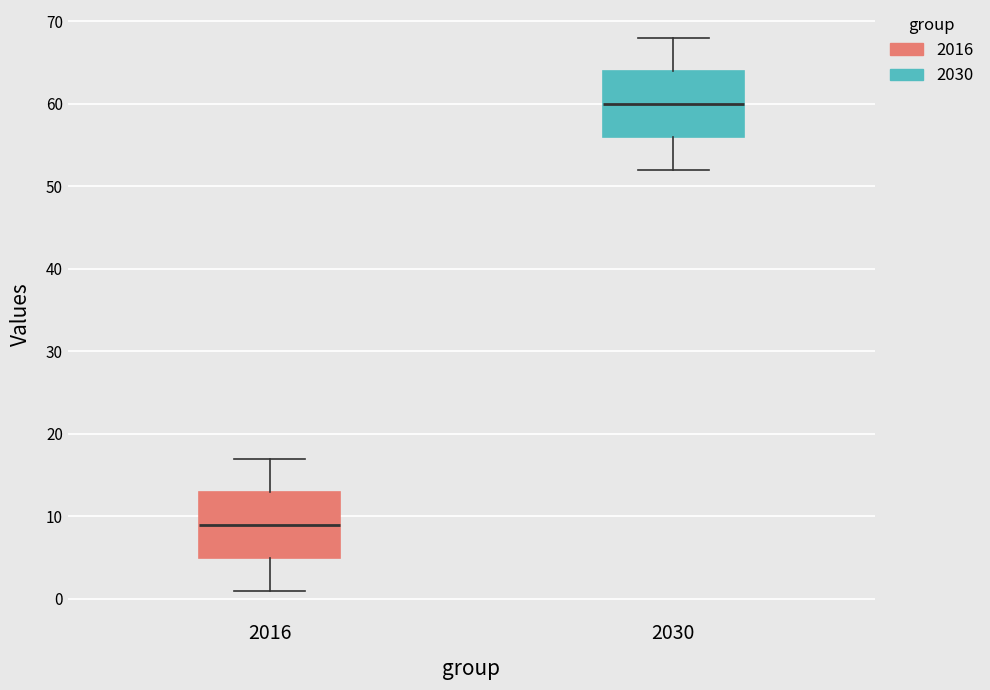

Reading left to right, read every box against the y-axis: the position of its median line, the range the box covers, and the ends of its whiskers. The values are not printed on the chart, so give them approximately, as read against the axis.

2016: median 9, box 5 to 13, whiskers 1 to 17
2030: median 60, box 56 to 64, whiskers 52 to 68